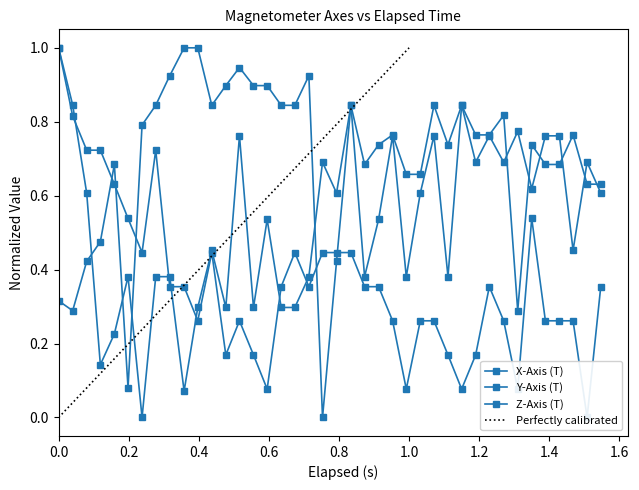

Reading left to right, transcribe all the data shown in this chart.

X-Axis (T): 1.0	0.8	0.7	0.7	0.6	0.5	0.4	0.7	0.4	0.4	0.3	0.4	0.2	0.3	0.2	0.1	0.4	0.4	0.4	0.4	0.4	0.4	0.4	0.4	0.3	0.1	0.3	0.3	0.2	0.1	0.2	0.4	0.3	0.1	0.5	0.3	0.3	0.3	0.0	0.4
Y-Axis (T): 0.3	0.3	0.4	0.5	0.7	0.1	0.8	0.8	0.9	1.0	1.0	0.8	0.9	0.9	0.9	0.9	0.8	0.8	0.9	0.0	0.4	0.8	0.7	0.7	0.8	0.7	0.7	0.8	0.7	0.8	0.8	0.8	0.8	0.3	0.7	0.7	0.7	0.8	0.6	0.6
Z-Axis (T): 1.0	0.8	0.6	0.1	0.2	0.4	0.0	0.4	0.4	0.1	0.3	0.5	0.3	0.8	0.3	0.5	0.3	0.3	0.4	0.7	0.6	0.8	0.4	0.5	0.8	0.4	0.6	0.8	0.4	0.8	0.7	0.8	0.7	0.8	0.6	0.8	0.8	0.5	0.7	0.6